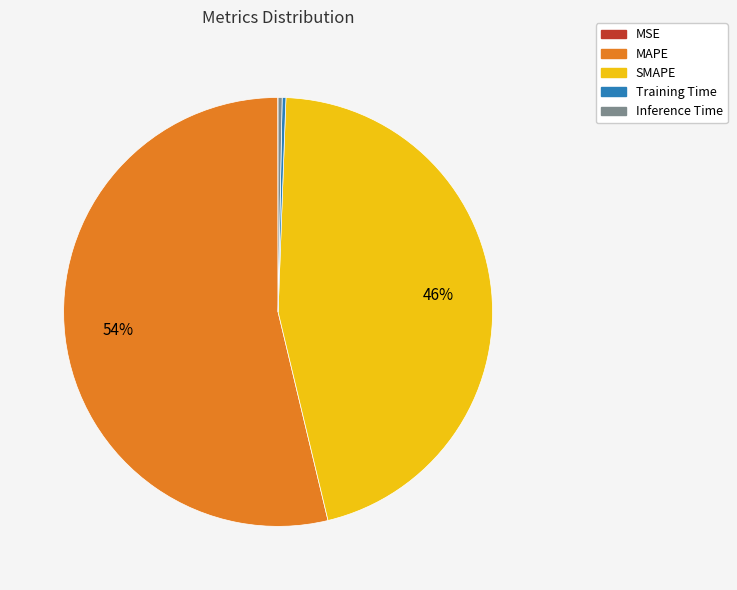

What percentage is the MAPE slice, to the nearest percent?

54%